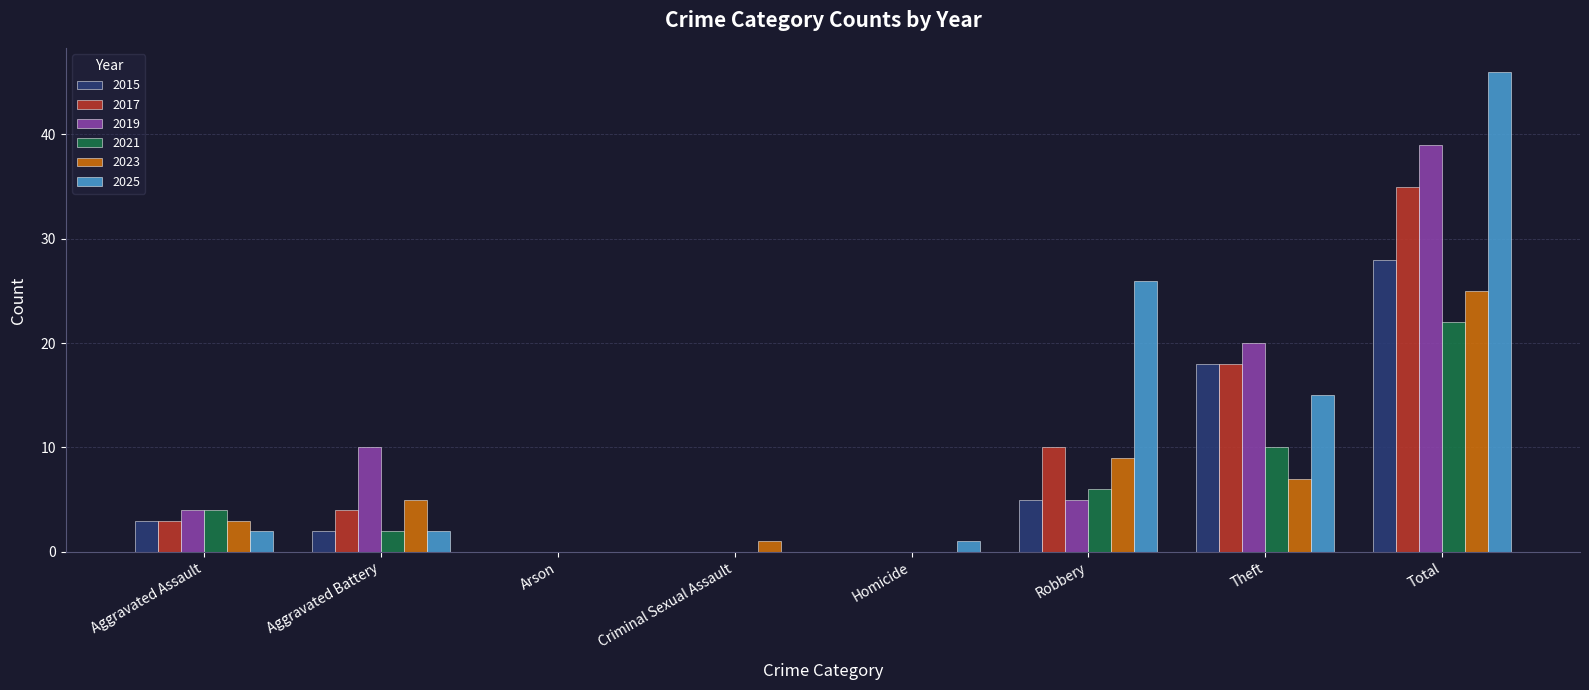

How many groups of bars are there?

8